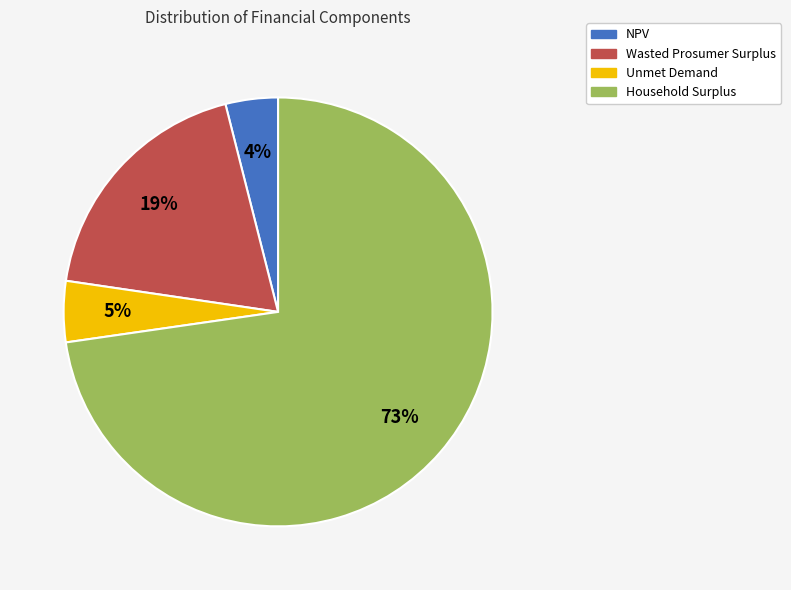

To the nearest percent, what is the difference between the NPV and Unmet Demand slice percentages?

1%